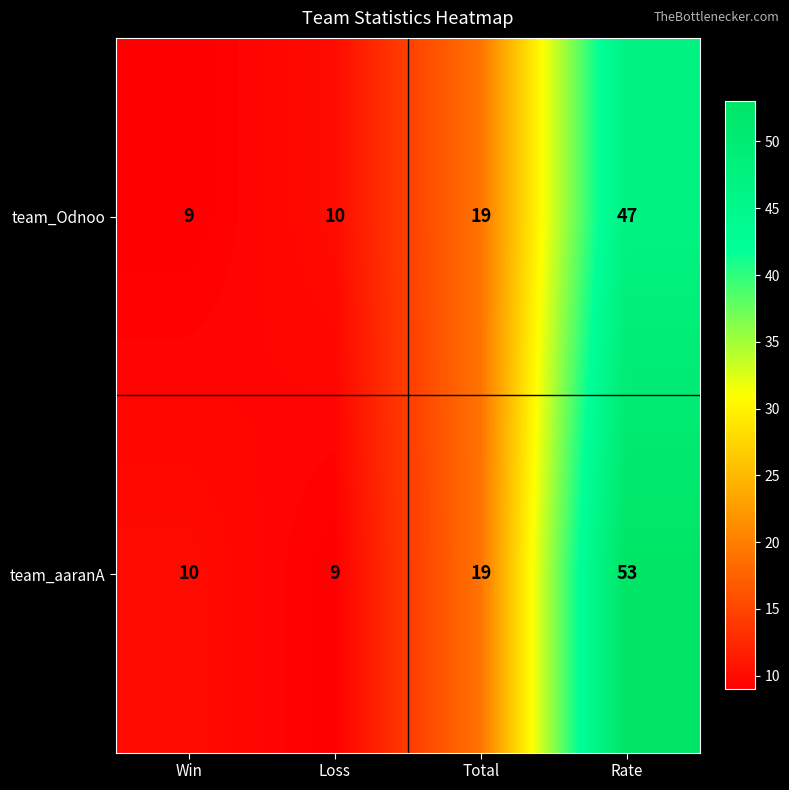

List the series in order of their peak value, highest first.

team_aaranA, team_Odnoo